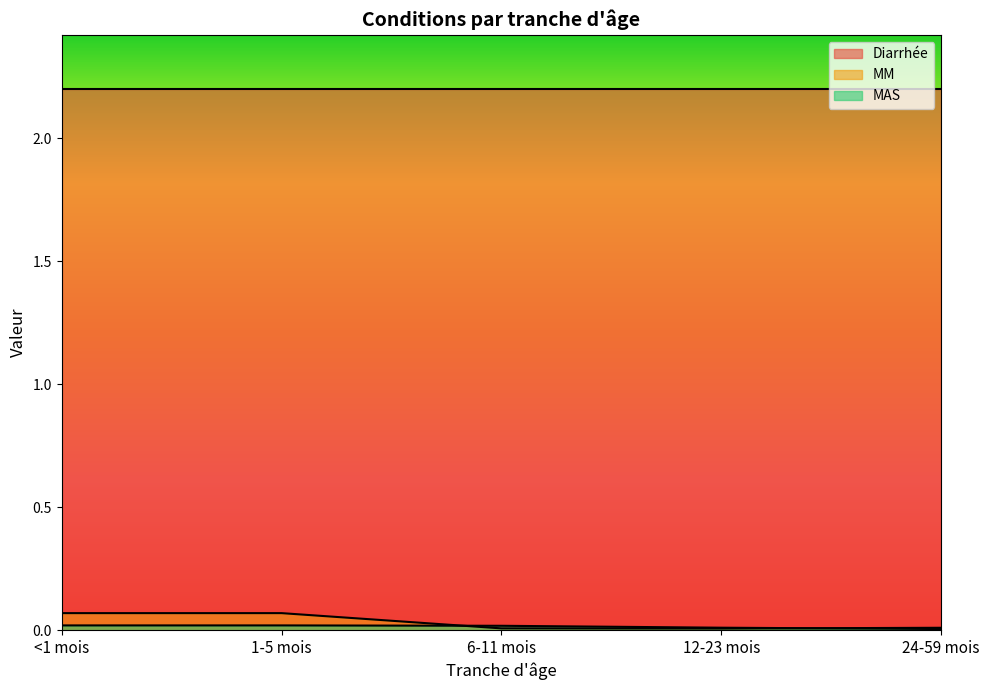

Which series has the largest total across all categories?

Diarrhée